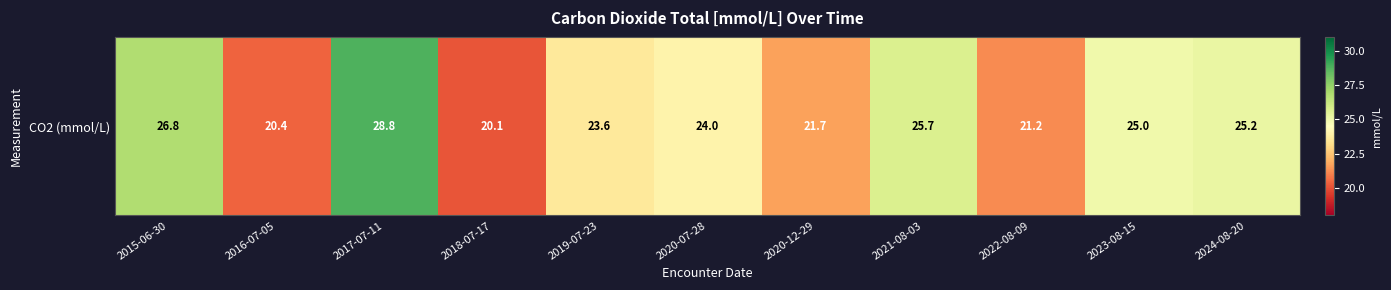

Reading left to right, what are all the values shown in this chart?

2015-06-30=26.8	2016-07-05=20.4	2017-07-11=28.8	2018-07-17=20.1	2019-07-23=23.6	2020-07-28=24.0	2020-12-29=21.7	2021-08-03=25.7	2022-08-09=21.2	2023-08-15=25.0	2024-08-20=25.2